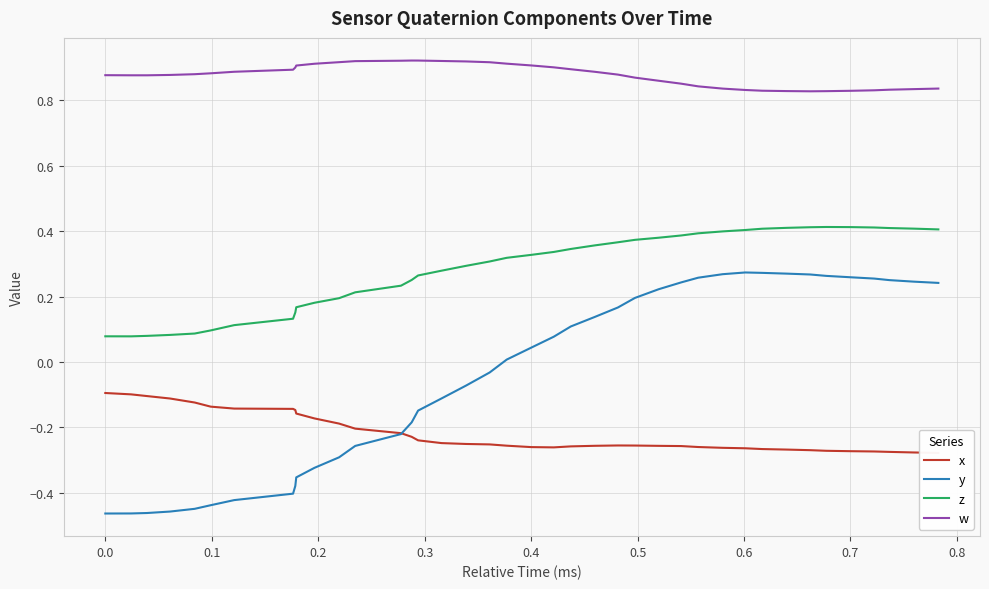

True or false: y and z cross at least once.

False